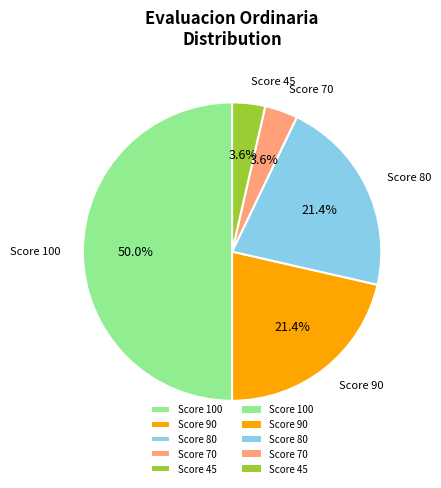

Does Score 70 account for over 50% of the chart?

No